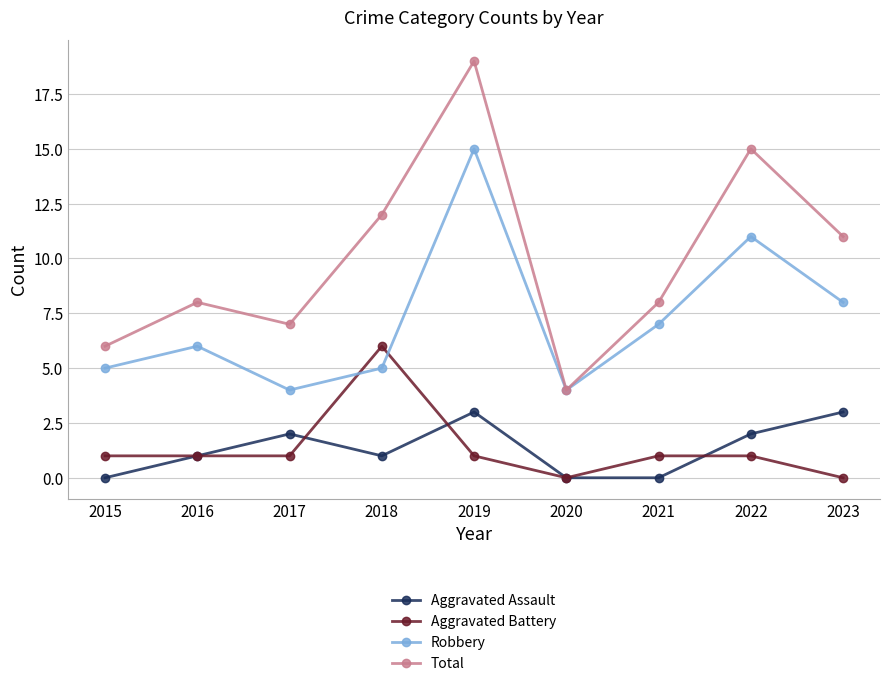

What is the difference between the maximum and second lowest values in the Total series?

13